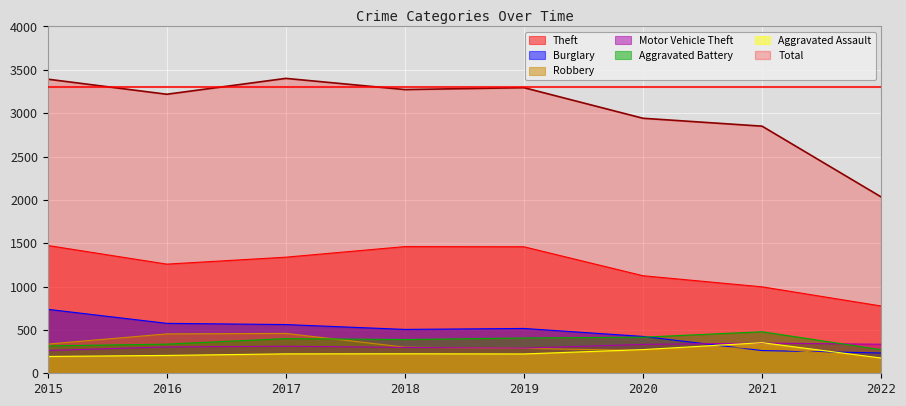

What is the minimum value for Robbery?

171